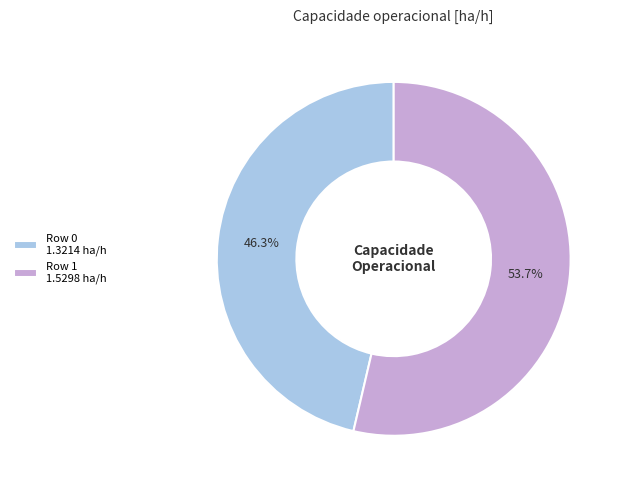

Which category has the biggest portion of the pie?

Row 1